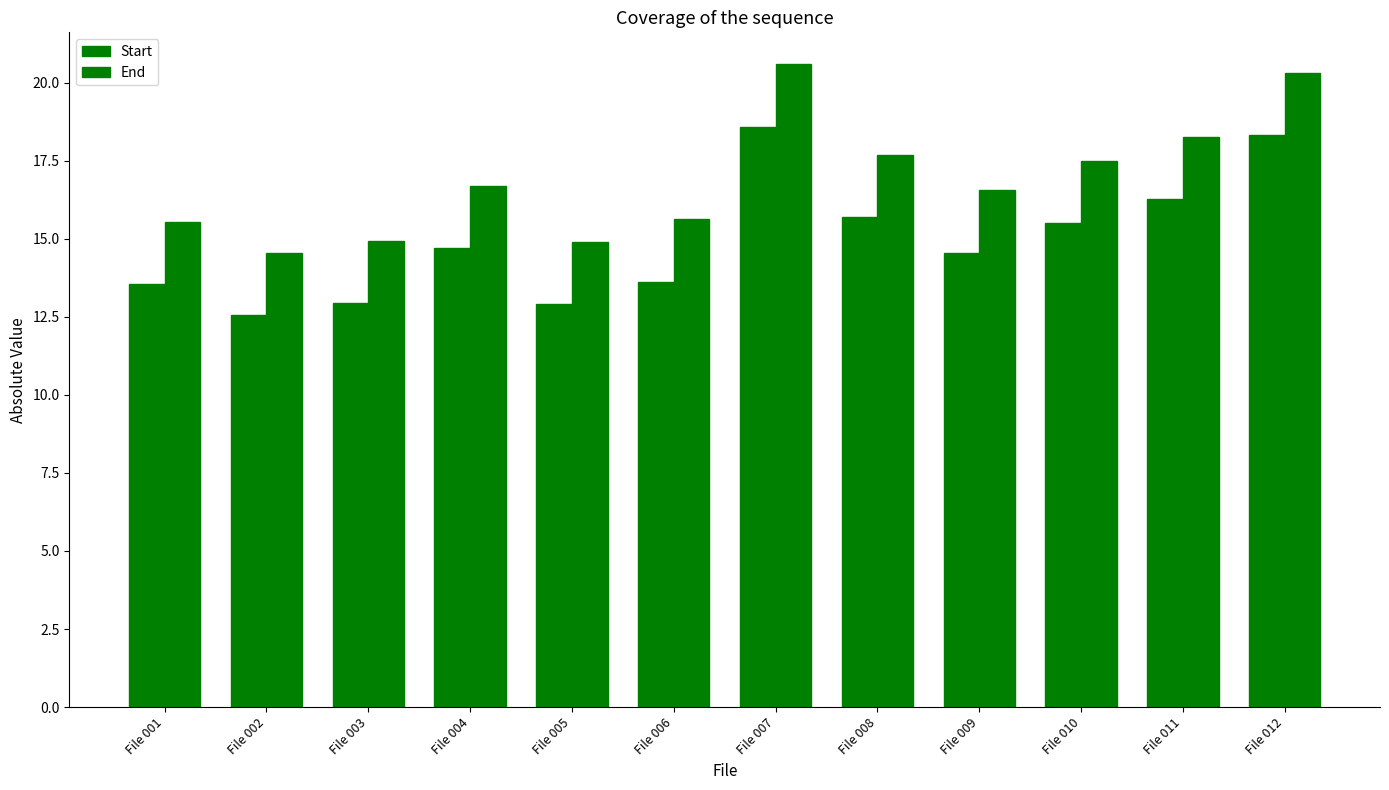

How many groups of bars are there?

12